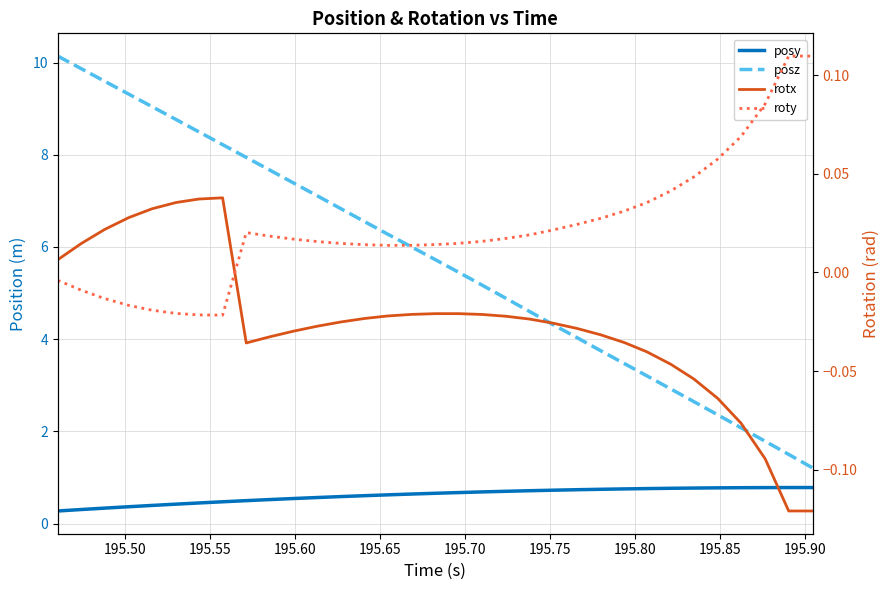

The rotx series shows -0.0 at 21. True or false?

False